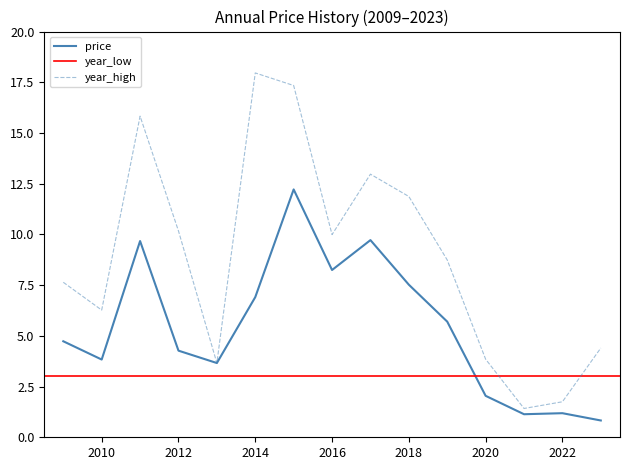

Does the chart have visible grid lines?

No